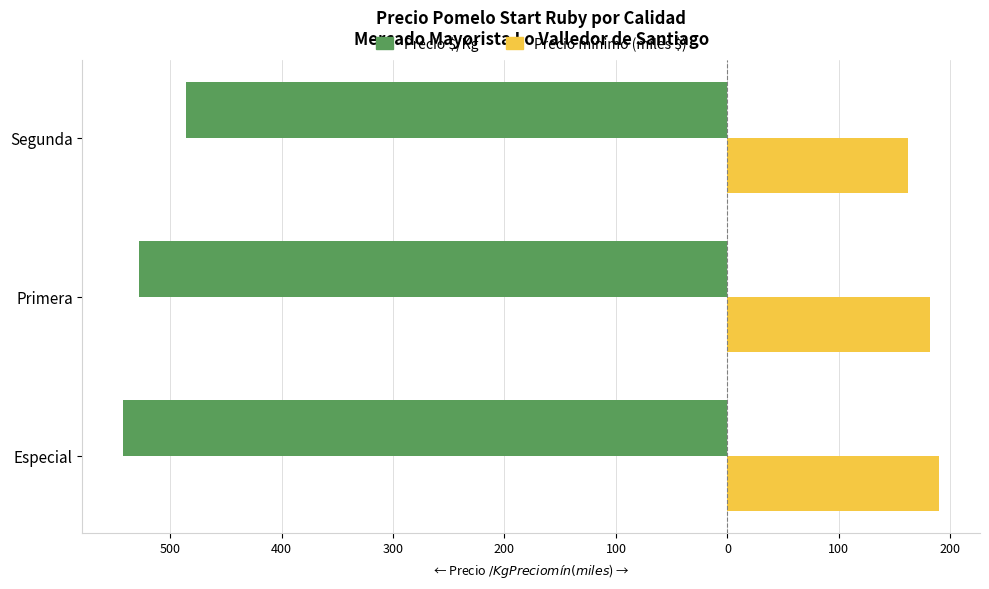

What is the value of the Precio $/Kg (izquierda) bar at the 3rd from the left?

-486.0